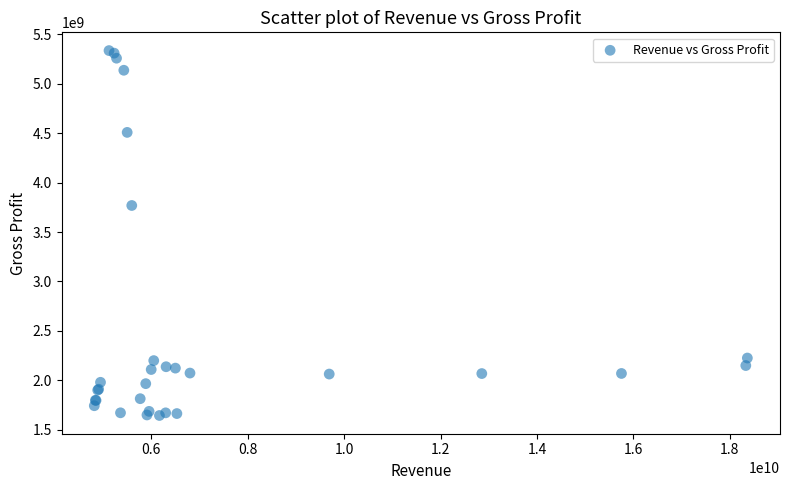

What Y value in the scatter plot is closest to 3489649950?

3768000000